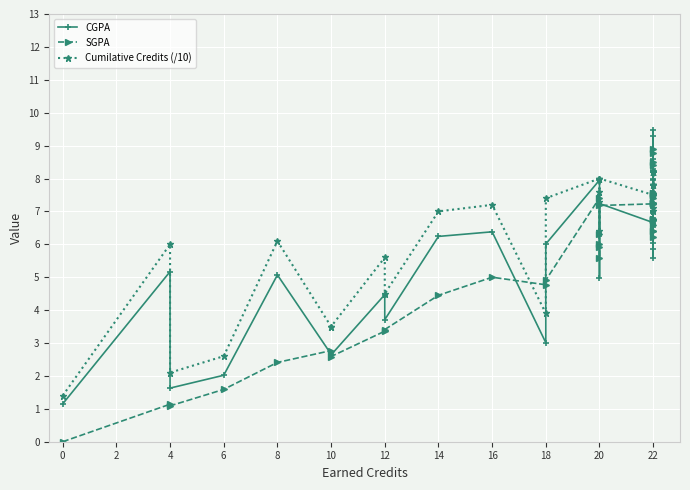

True or false: Cumilative Credits (/10) and SGPA cross at least once.

True